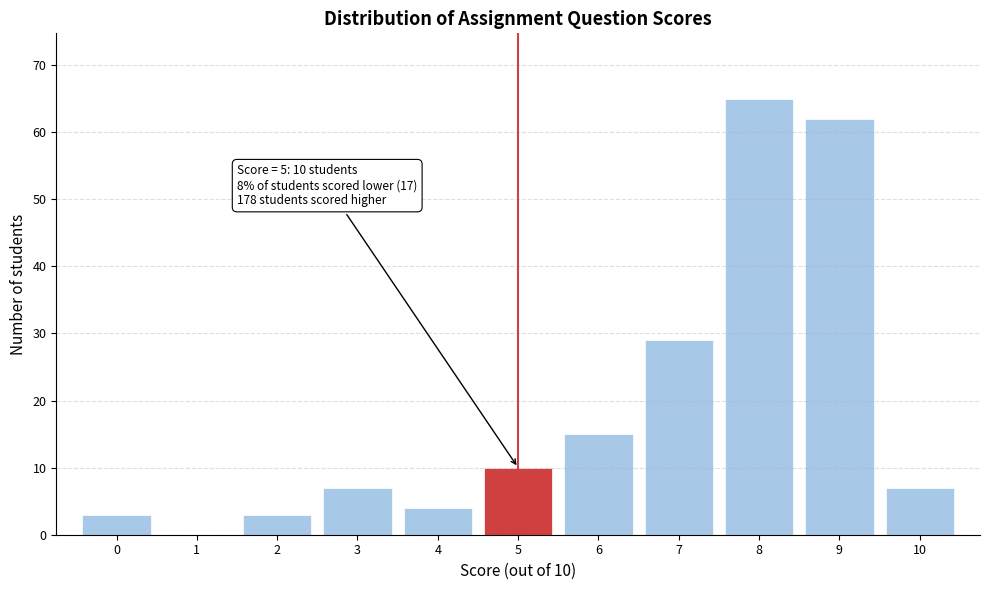

Which range on the x-axis has the tallest bar?

7.5 to 8.5